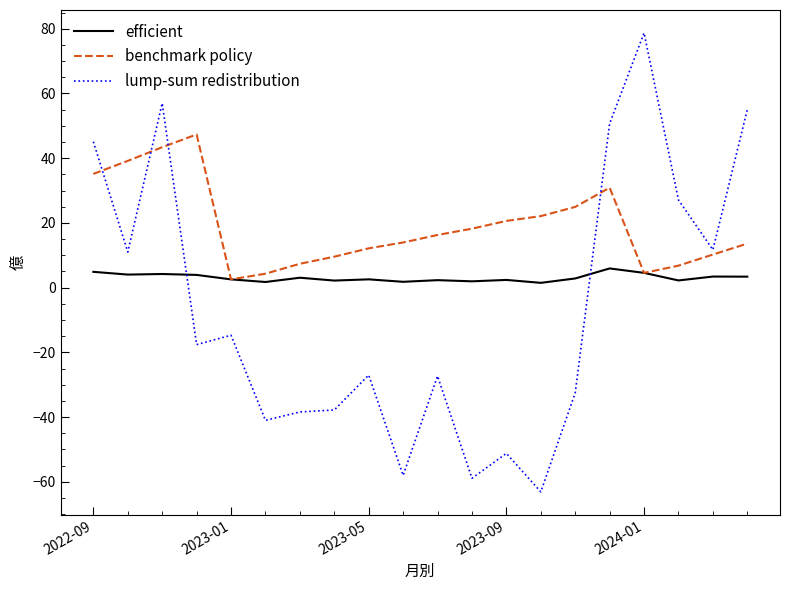

Rank the series by their average value, from lowest to highest.

lump-sum redistribution, efficient, benchmark policy